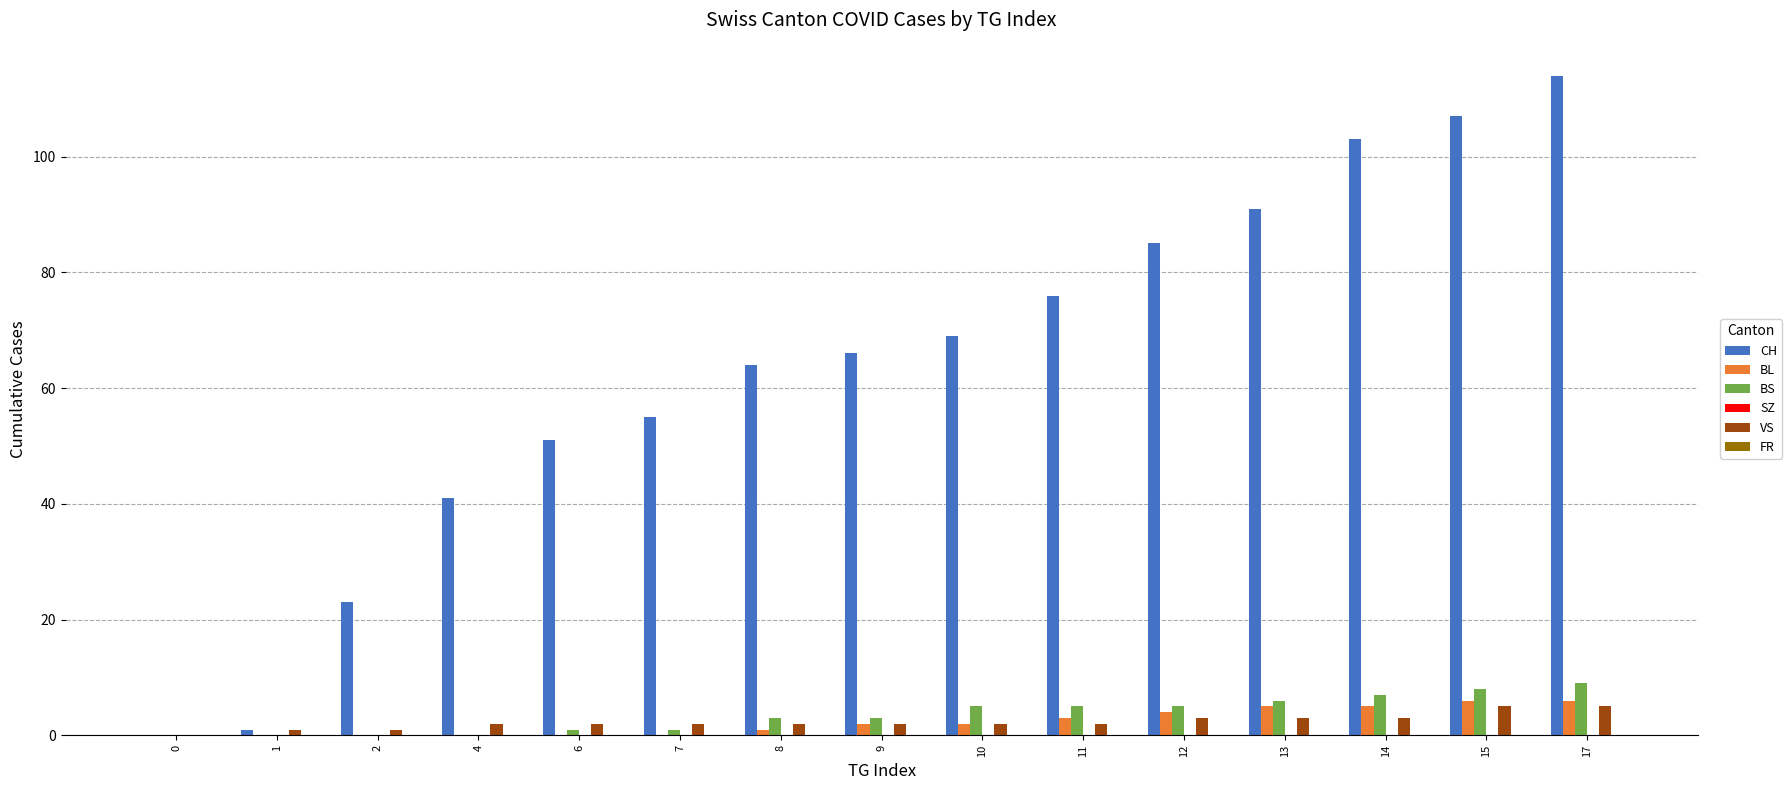

What is the total value across all series at 7?

58